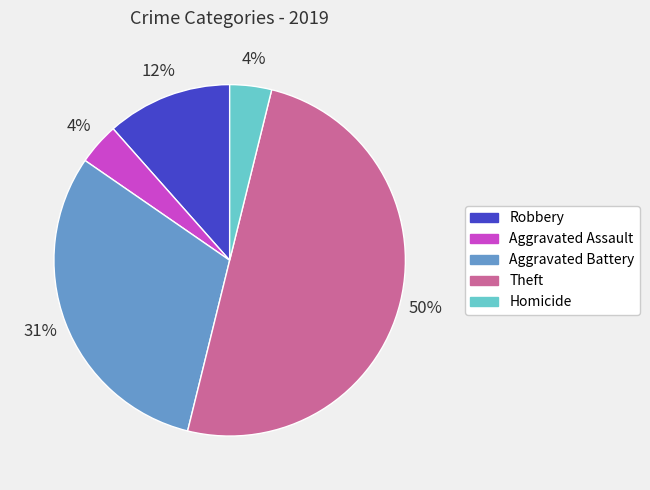

Is it true that Homicide is 10% of the pie?

False